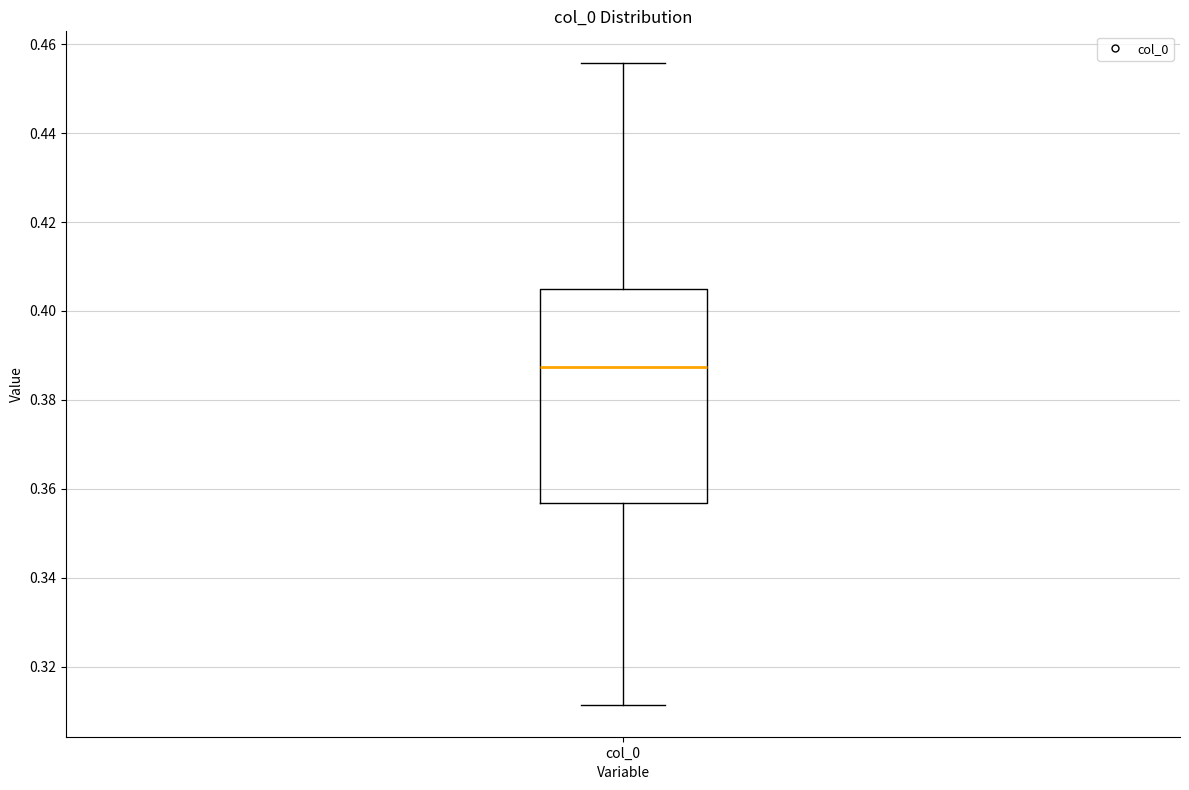

Where does the median line of the box for col_0 sit on the y-axis? The values are not printed on the chart, so give them approximately, as read against the axis.

0.388